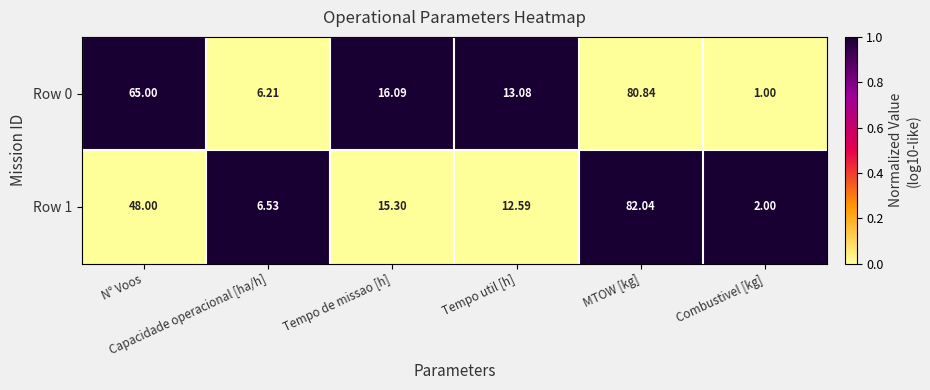

What is the total value across all series at Tempo de missao [h]?

31.4